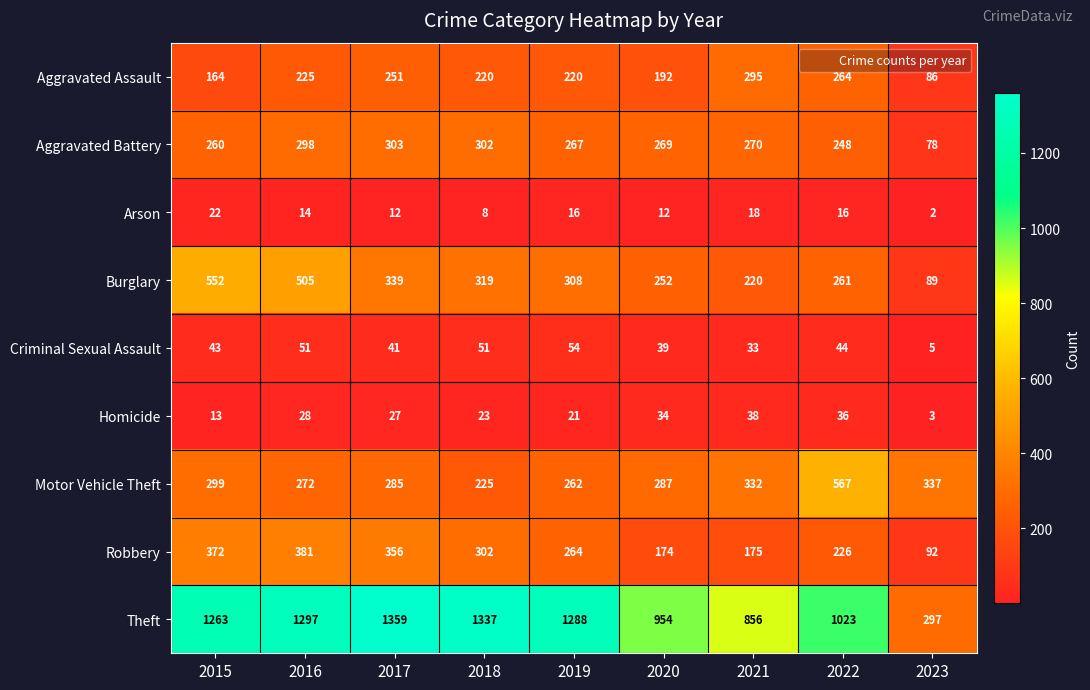

Rank the series at 2021 from highest to lowest value.

Theft, Motor Vehicle Theft, Aggravated Assault, Aggravated Battery, Burglary, Robbery, Homicide, Criminal Sexual Assault, Arson